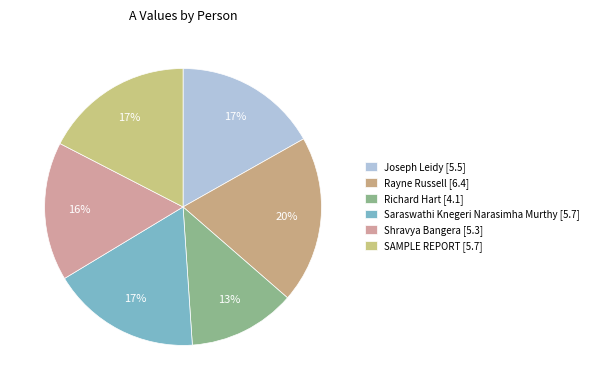

True or false: Richard Hart accounts for 13% of the total.

True